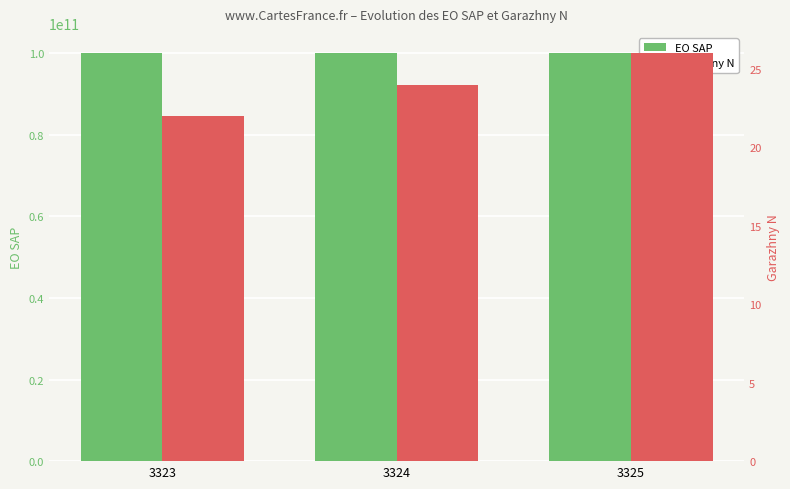

True or false: Garazhny N has a value of 24 at 3324.

True